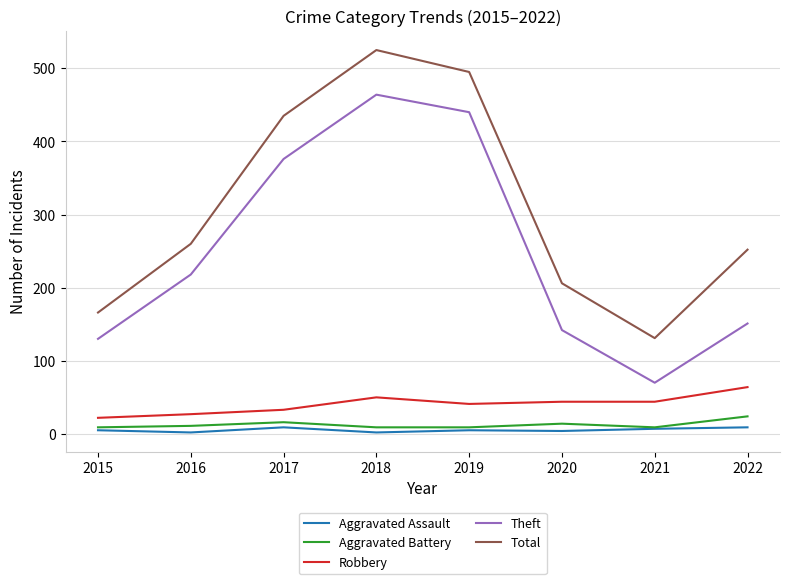

True or false: Aggravated Assault and Total cross at least once.

False